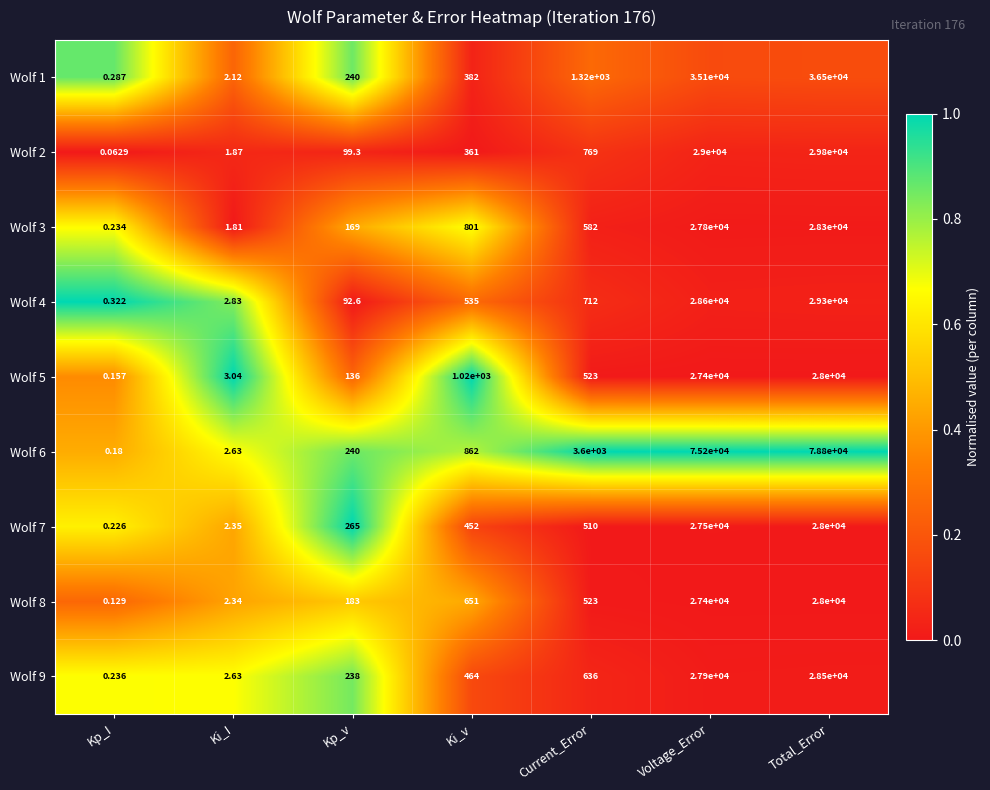

Rank the categories by Wolf 9 value from lowest to highest.

Kp_I, Ki_I, Kp_v, Ki_v, Current_Error, Voltage_Error, Total_Error